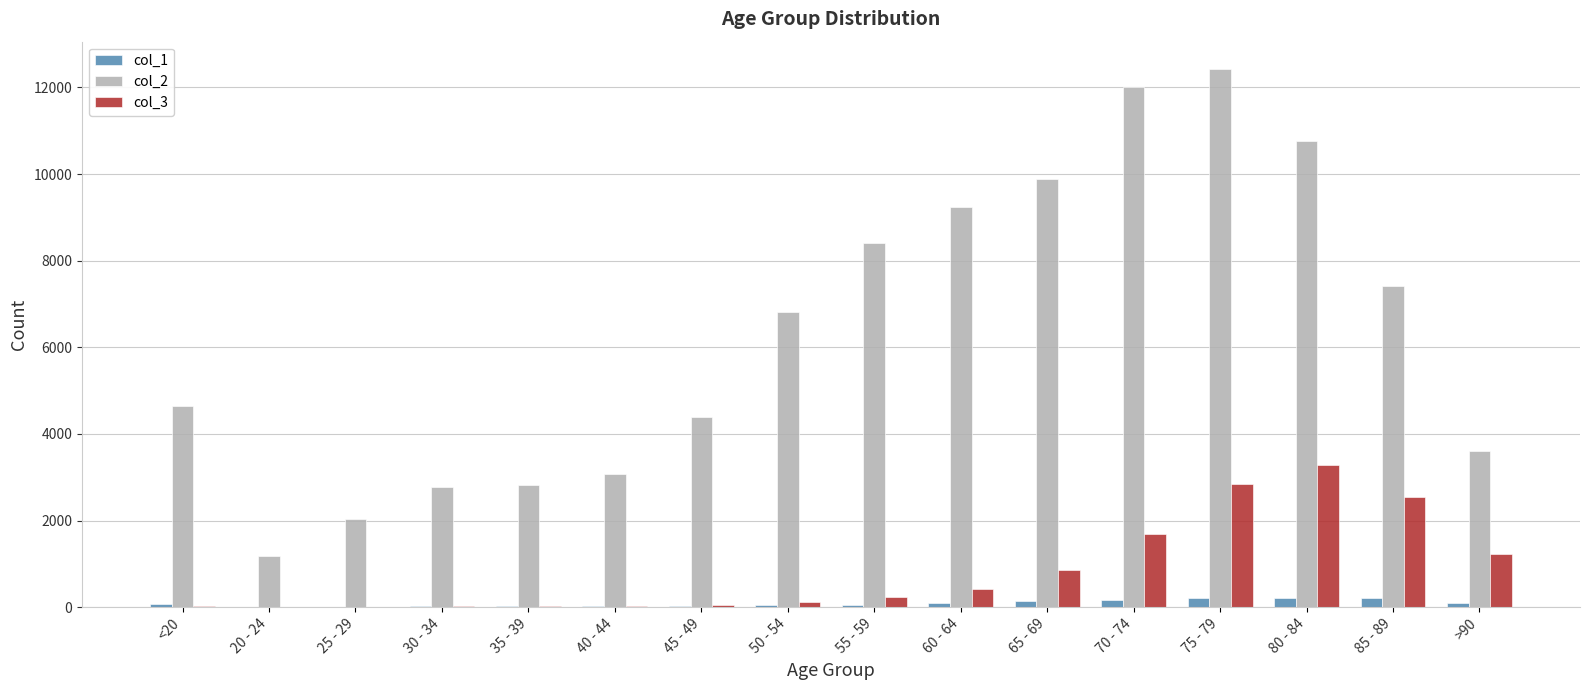

Which series has the largest range (max minus min)?

col_2